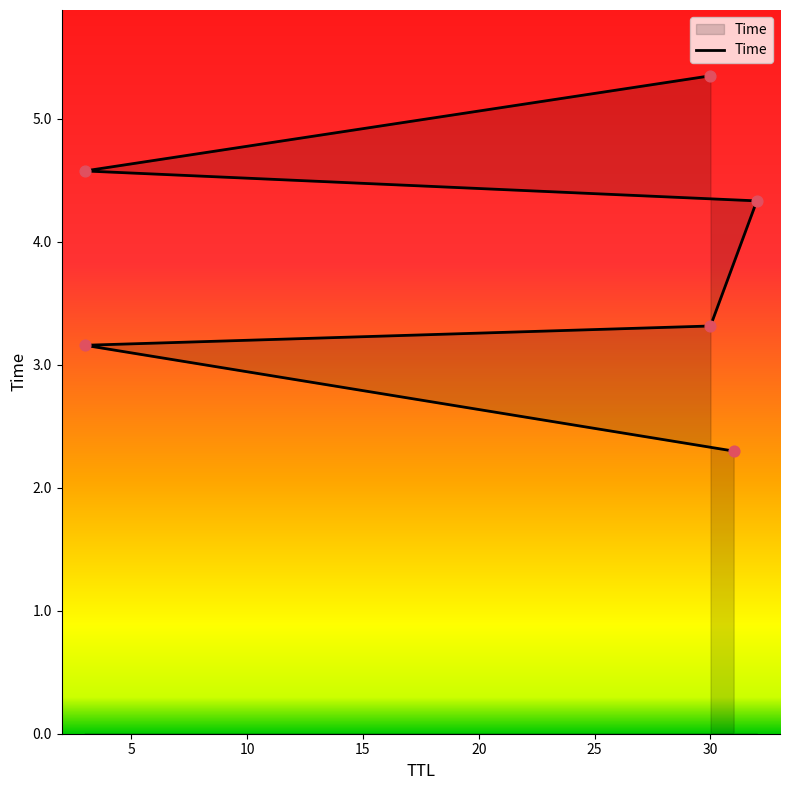

What is the ratio of the value at 25 to the value at 20?

1.2